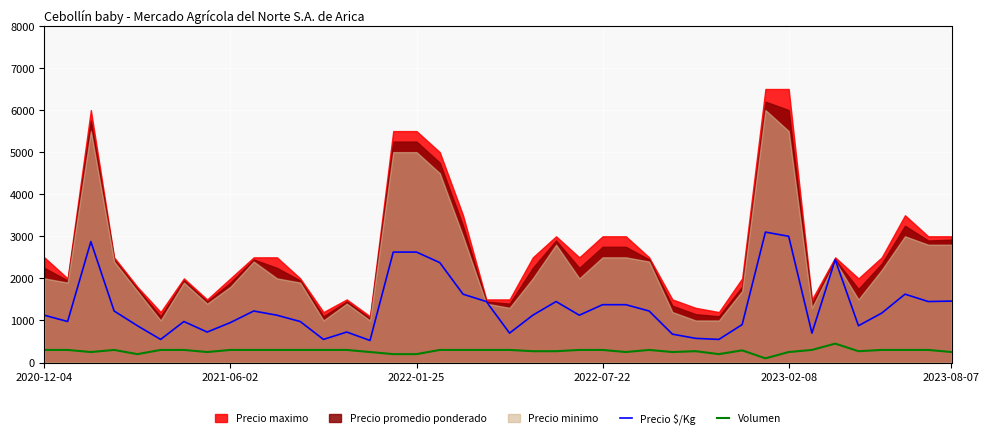

What is the highest value of the Precio $/Kg series?

3100